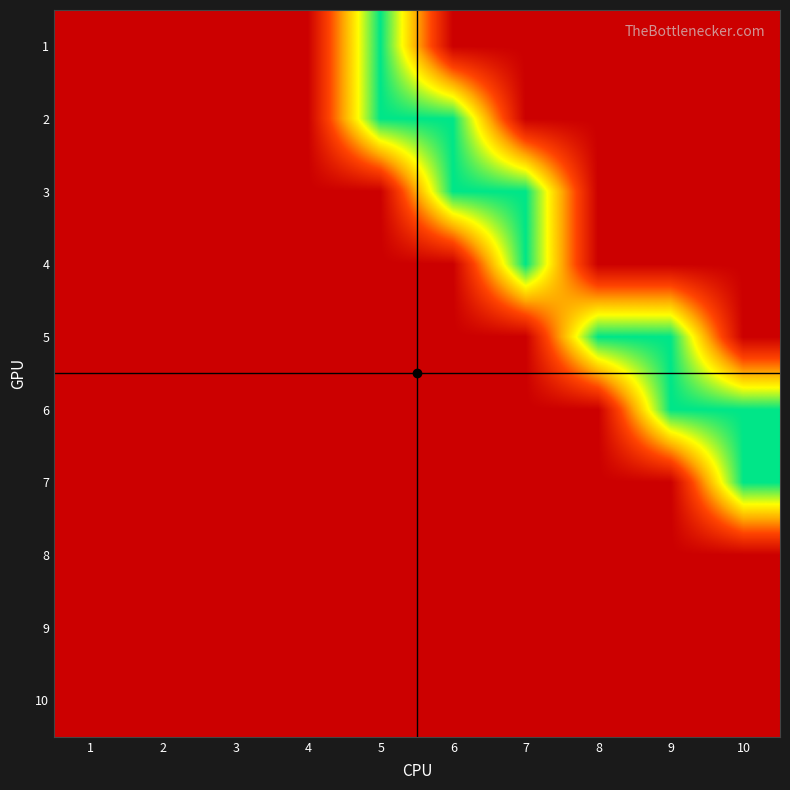

Which category has the highest value across all series?

5